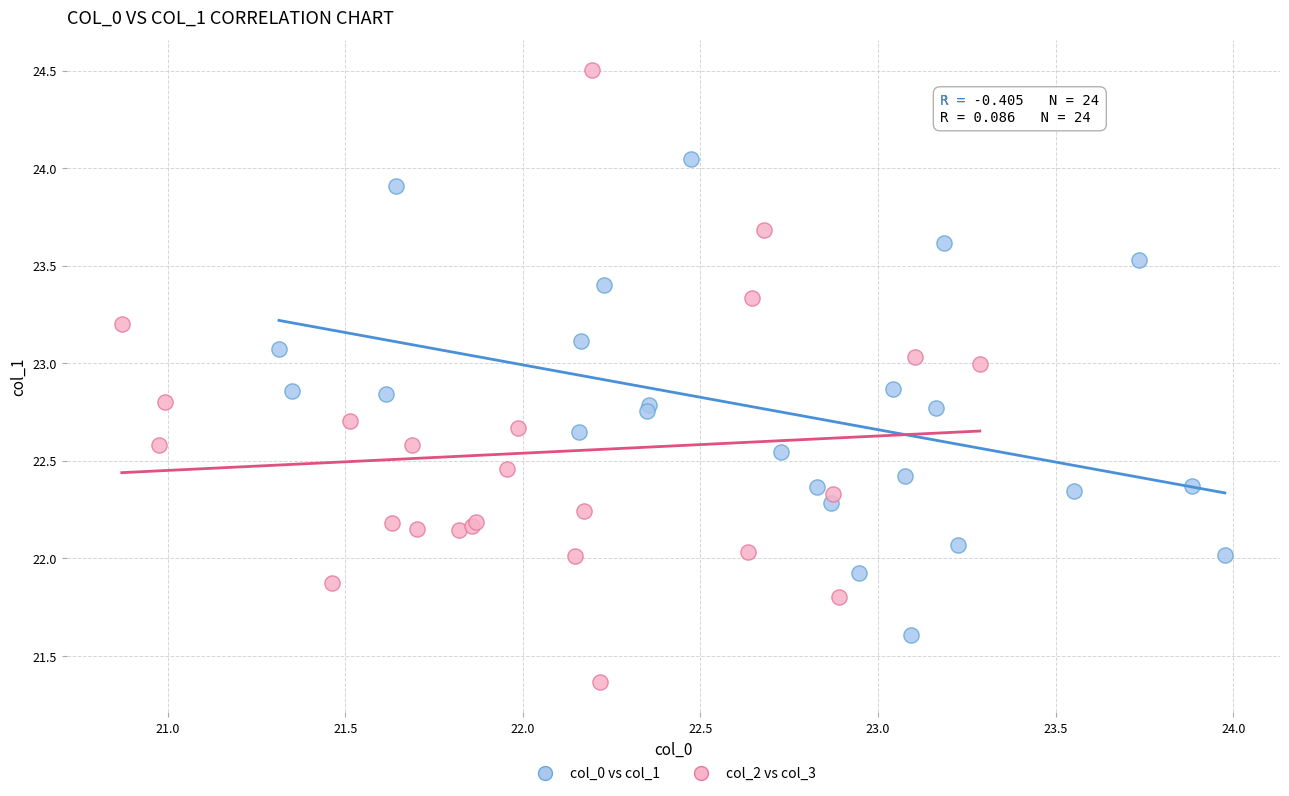

What are all the series names shown in the legend?

col_0 vs col_1, col_2 vs col_3